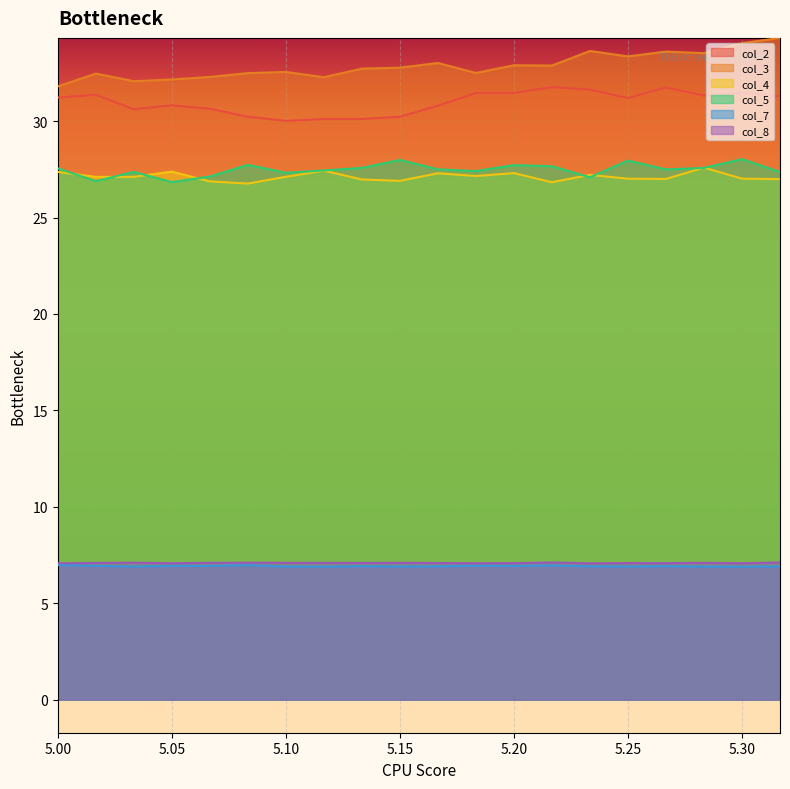

At 5.11667, list the series in order from smallest to largest.

col_7, col_8, col_4, col_5, col_2, col_3